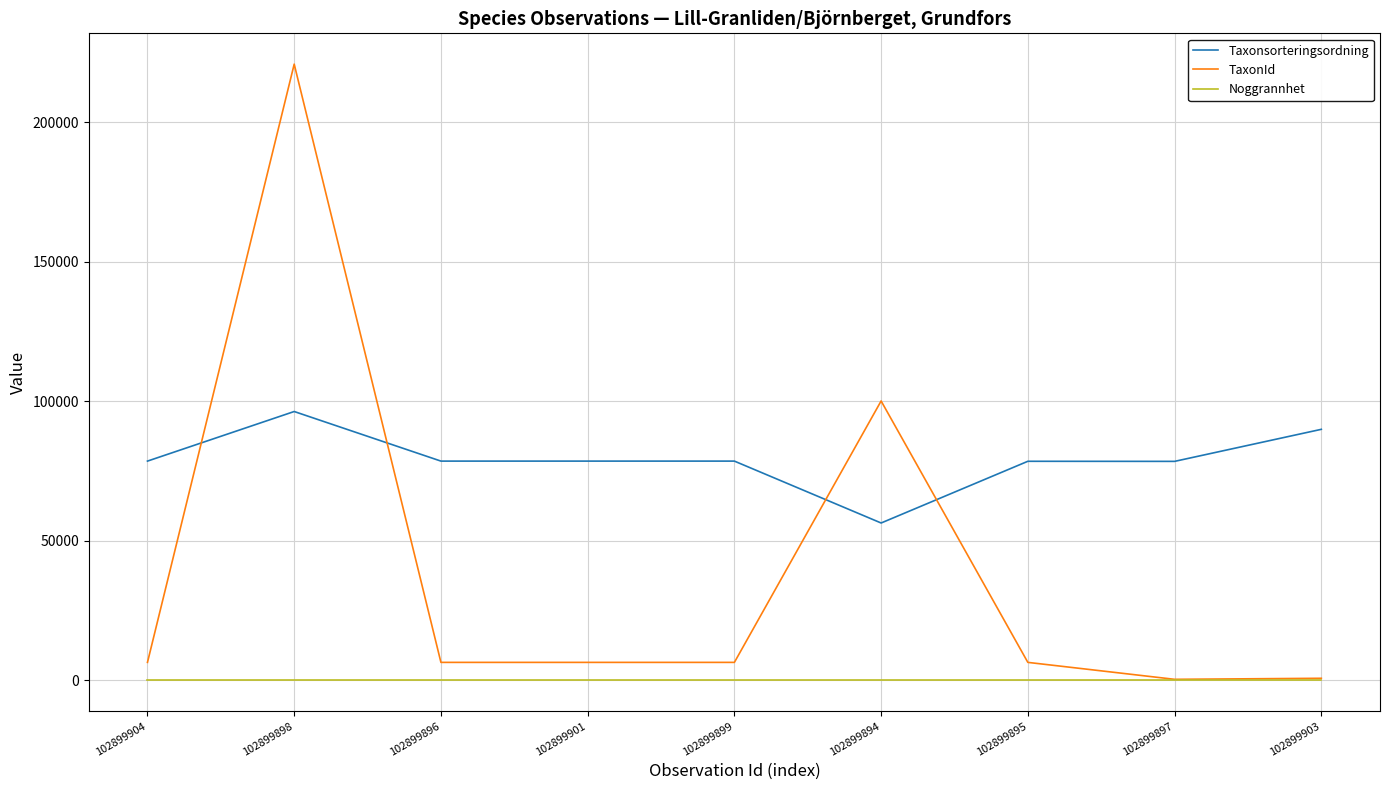

What is the greatest value displayed?

220787